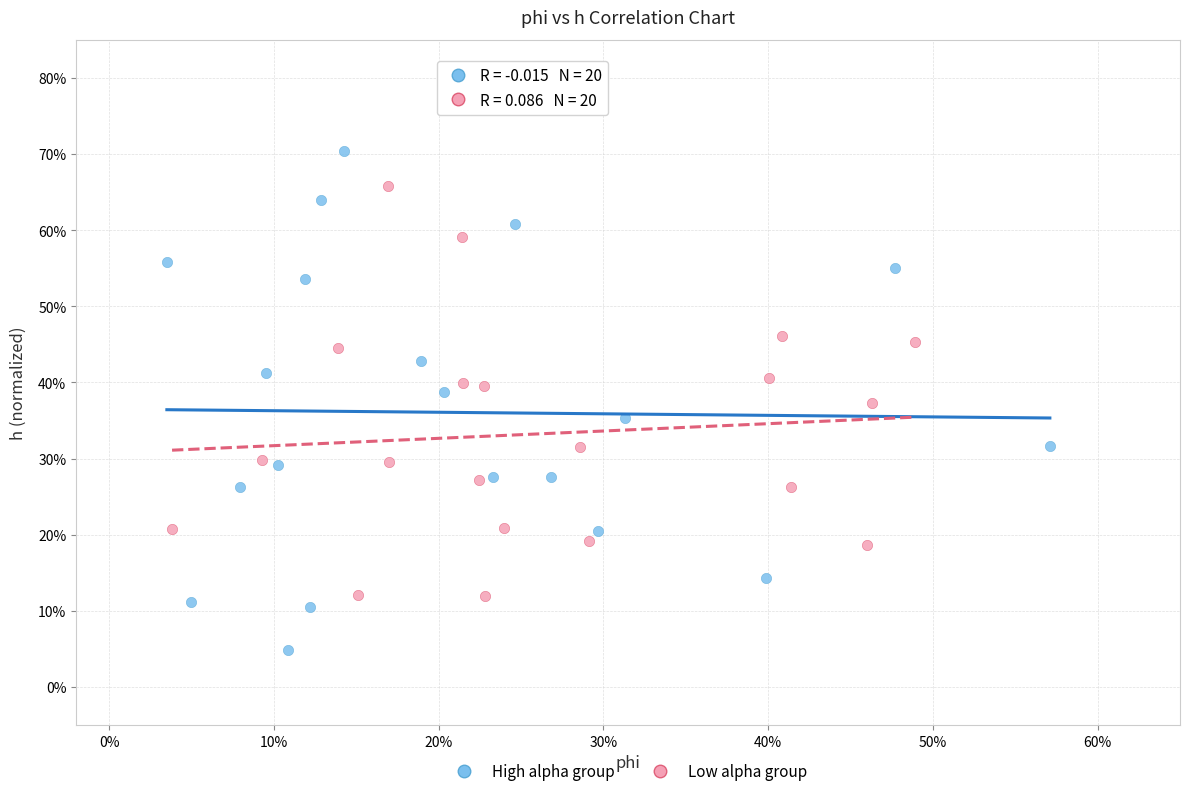

What are all the series names shown in the legend?

High alpha group, Low alpha group